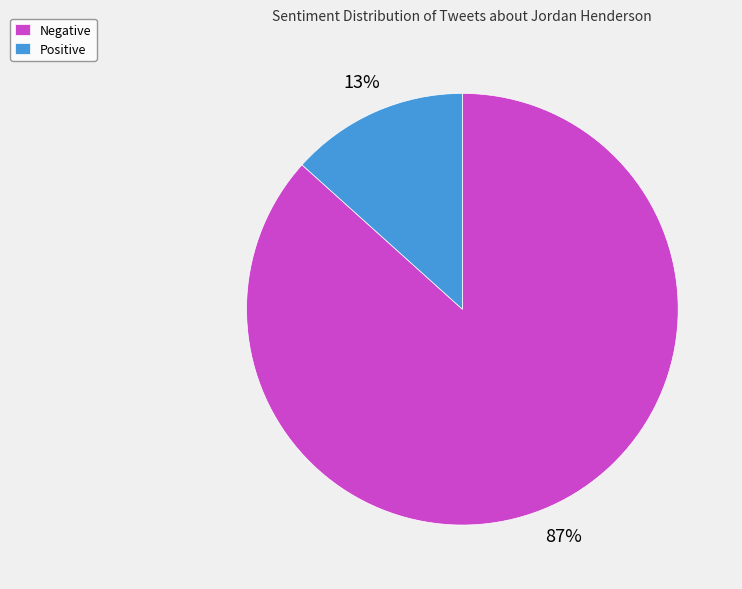

Does any single category account for the majority?

Yes